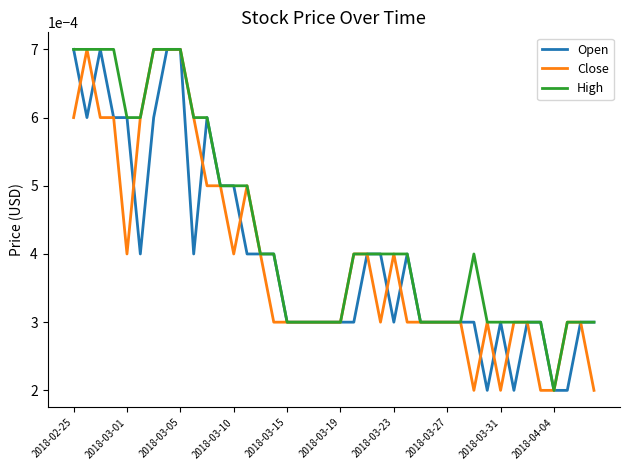

Which series has the largest total across all categories?

High